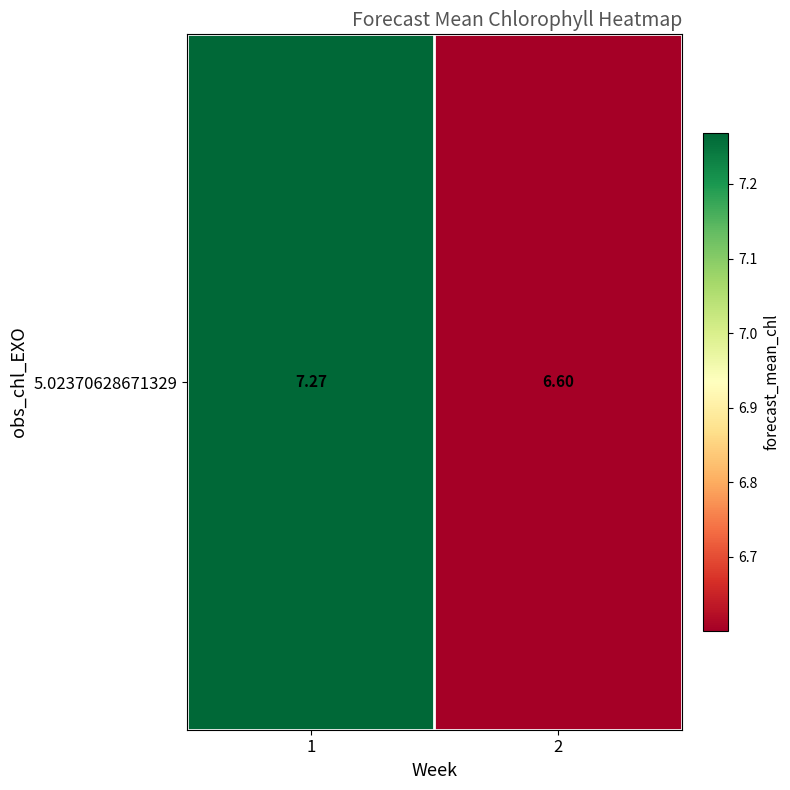

Which has a higher value, 2 or 1?

1